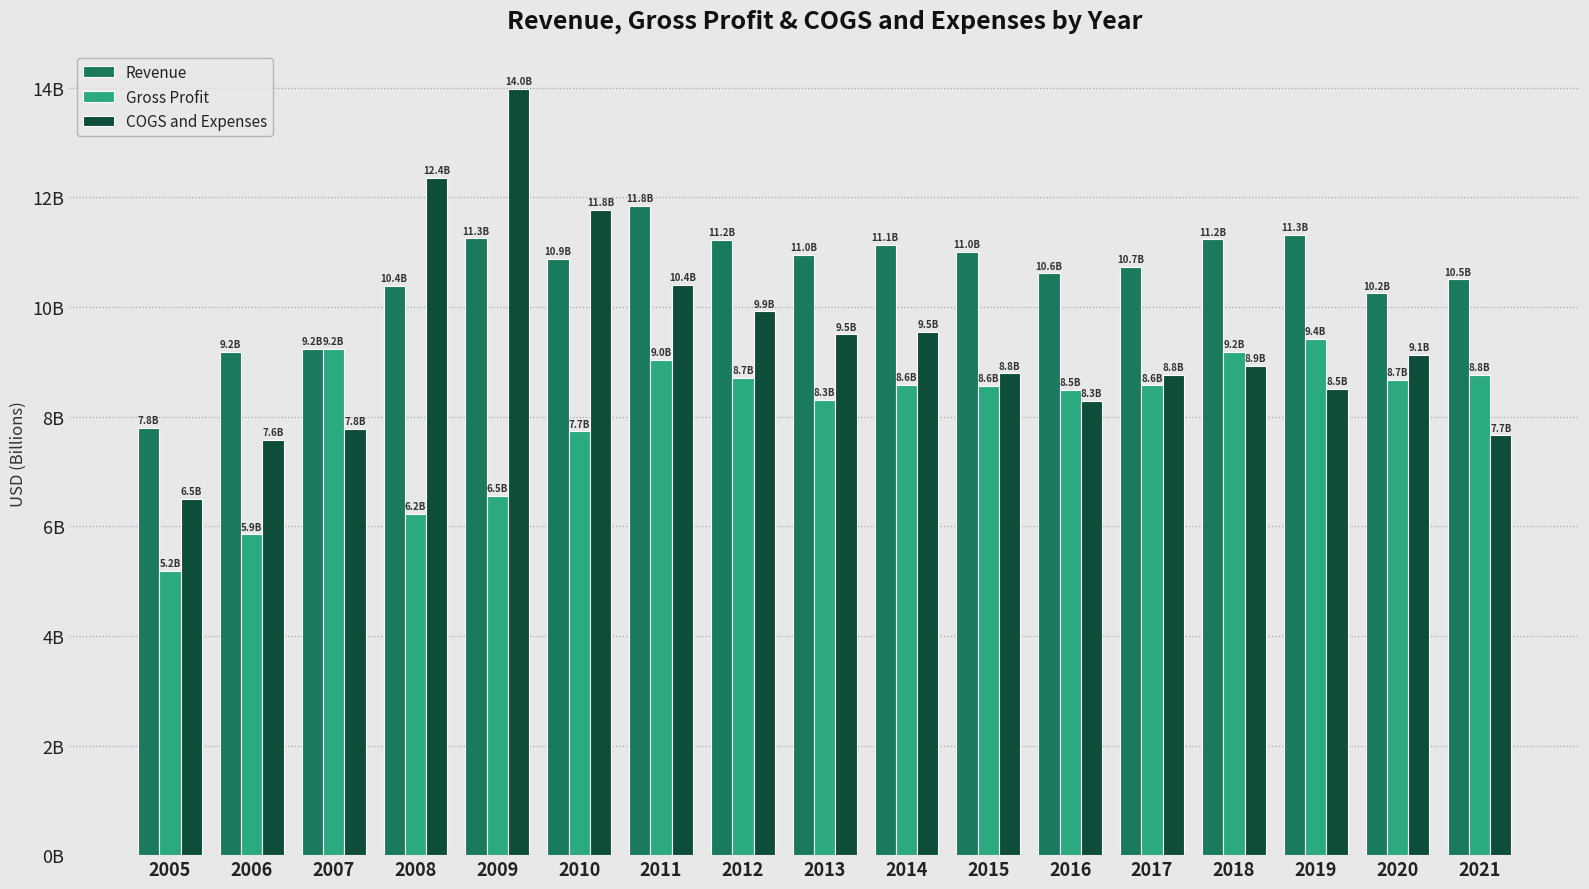

The value of COGS and Expenses at 2018 is 8.9. True or false?

True